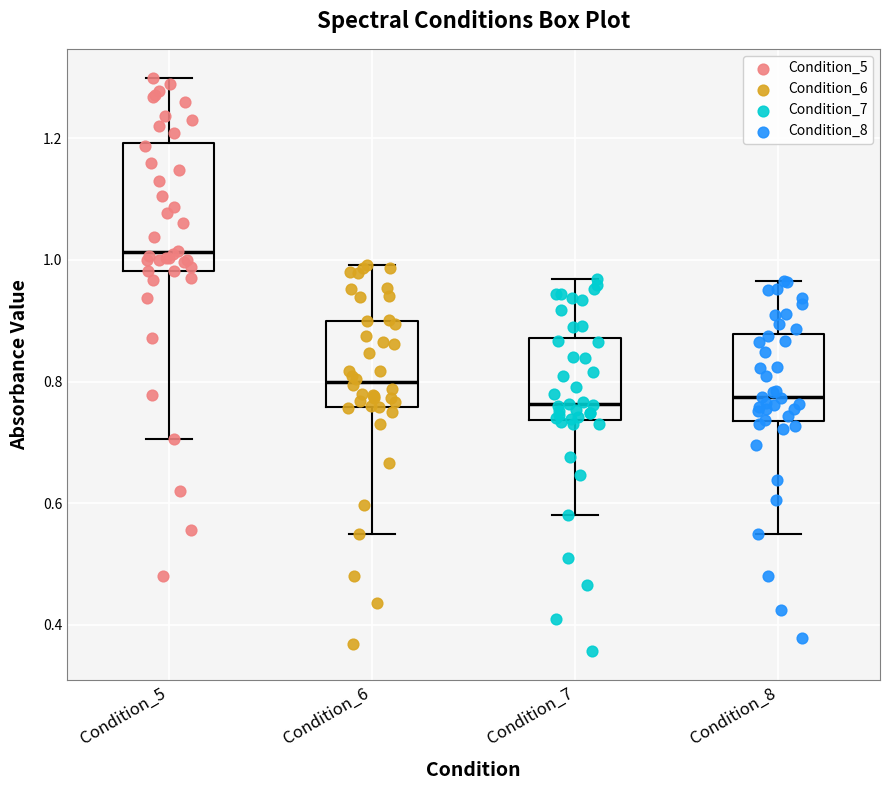

Which box is the tallest, from its lower edge to its upper edge?

Condition_5